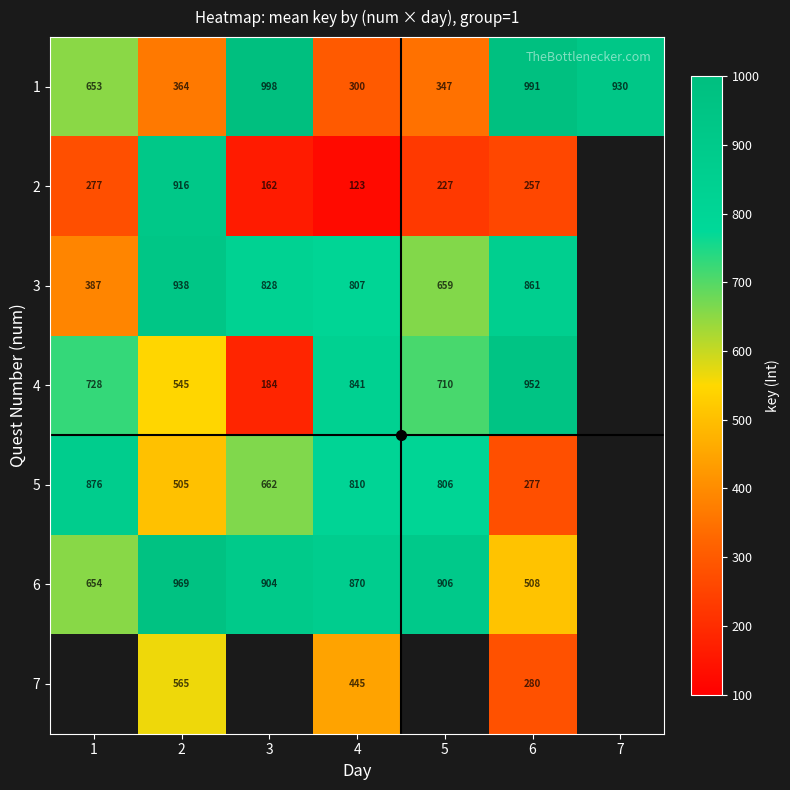

At which category is the sum across all series the highest?

2